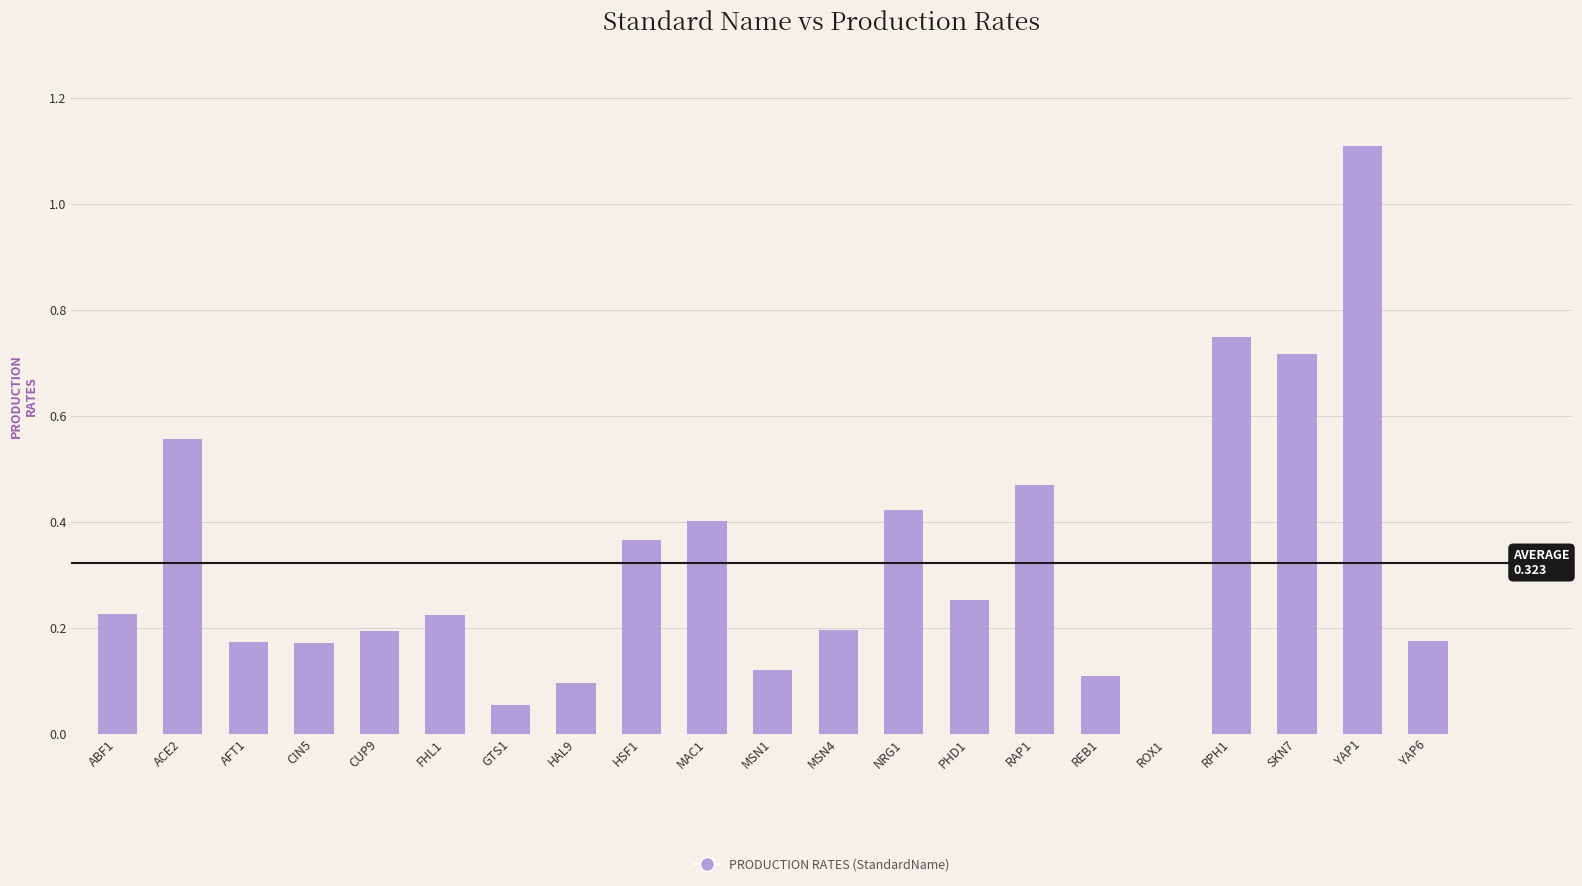

Count the number of categories in the chart.

21